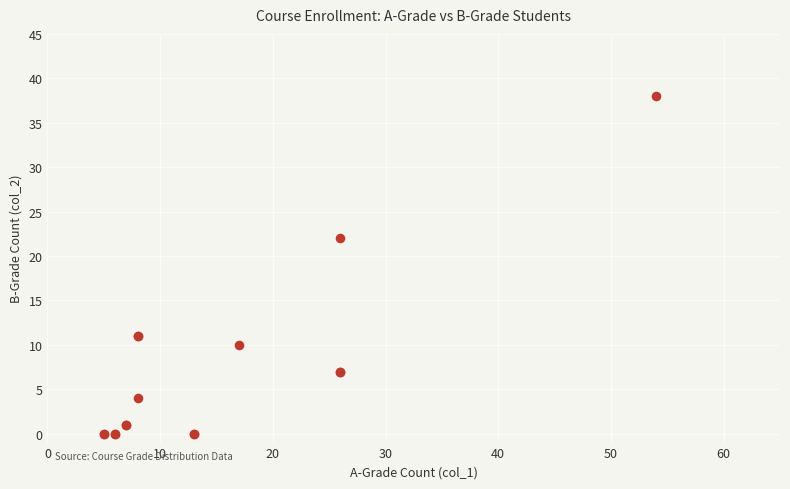

What Y value in the scatter plot is closest to 19?

22